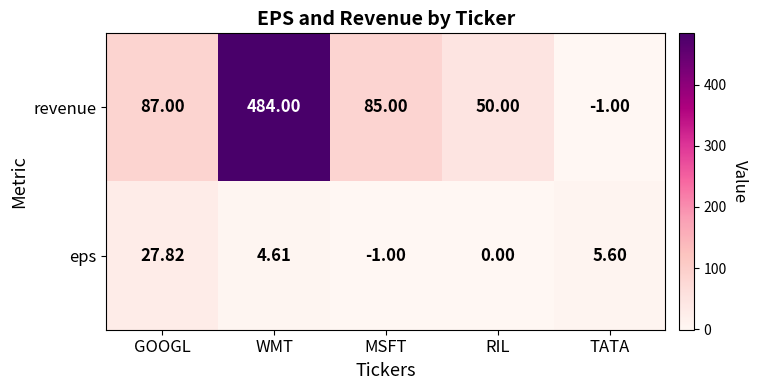

Between MSFT and RIL, which series saw the biggest shift?

revenue